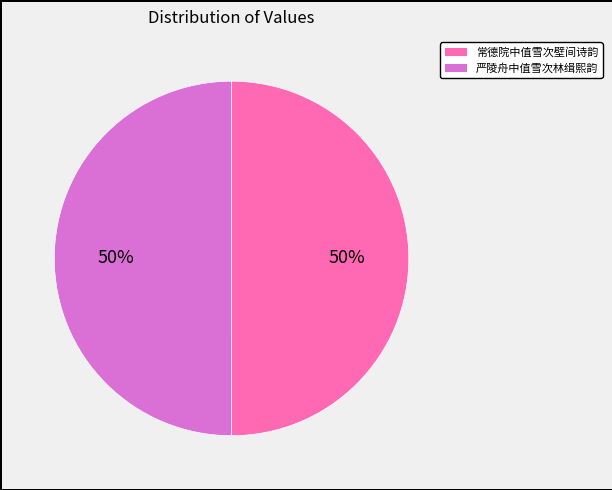

Is the sum of 常德院中值雪次壁间诗韵 and 严陵舟中值雪次林缉熙韵 greater than half?

Yes